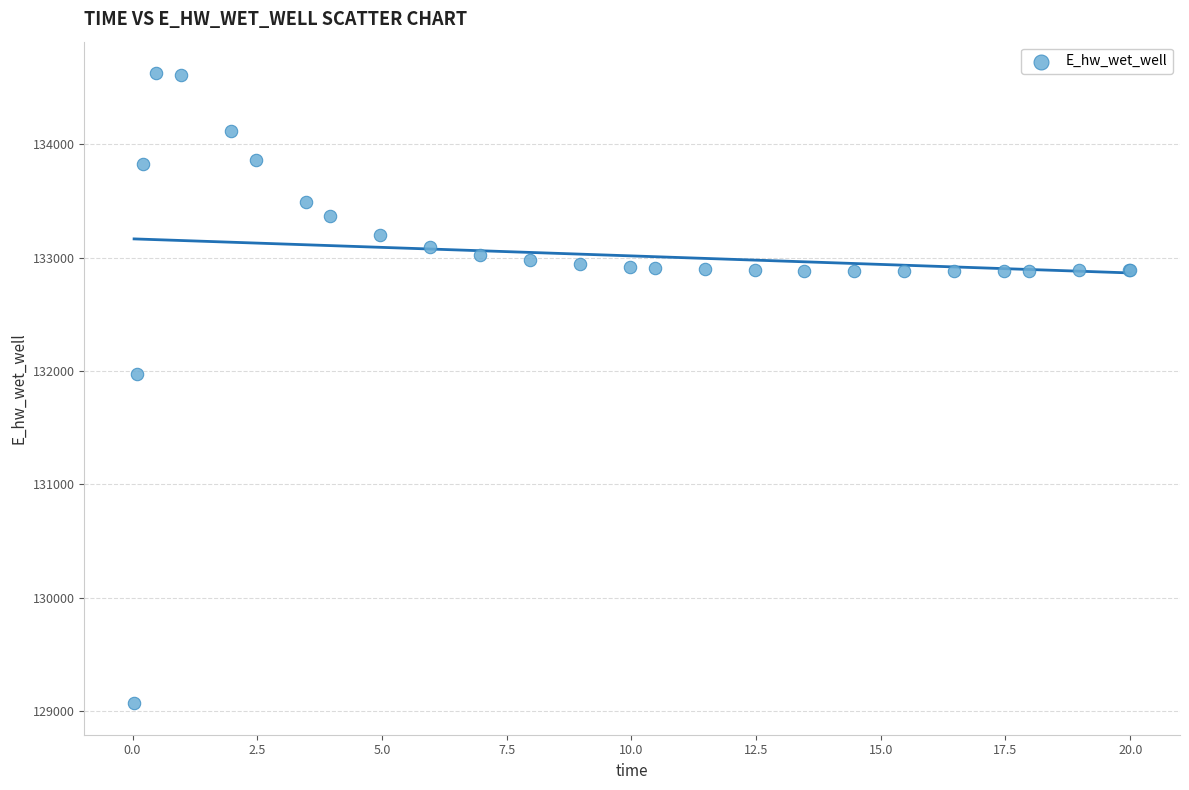

What Y value in the scatter plot is closest to 131849?

131969.9